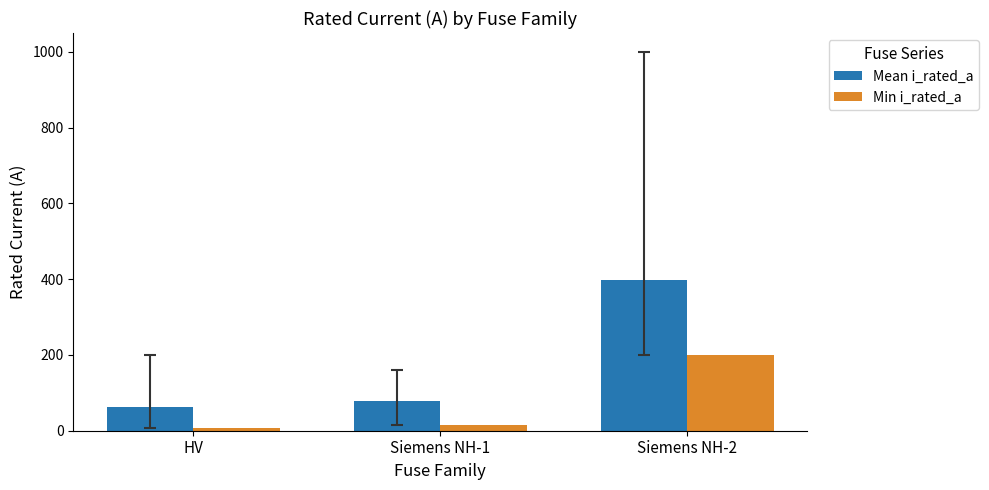

Between Siemens NH-1 and Siemens NH-2, which series saw the biggest shift?

Mean i_rated_a